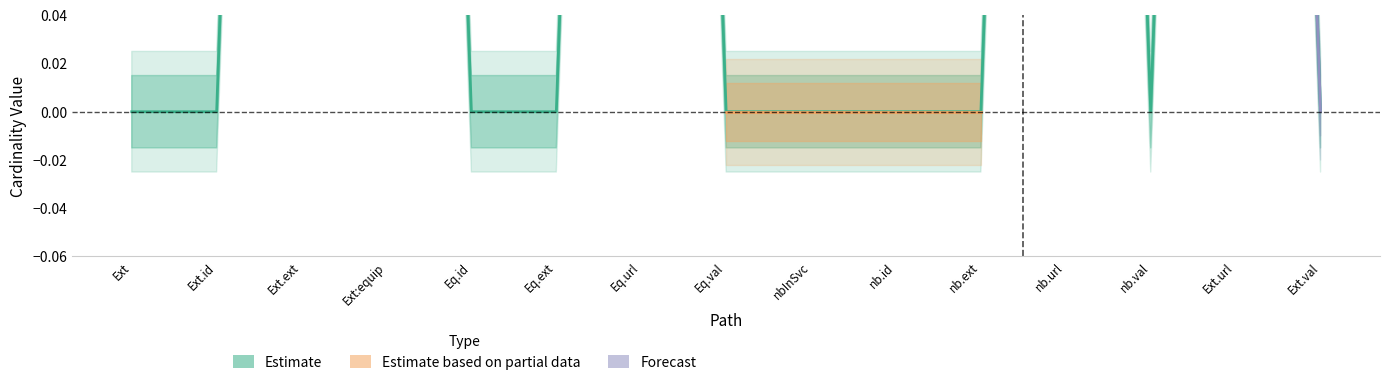

Between Extension.extension:equipementType.value and Extension.value, which is larger?

Extension.extension:equipementType.value